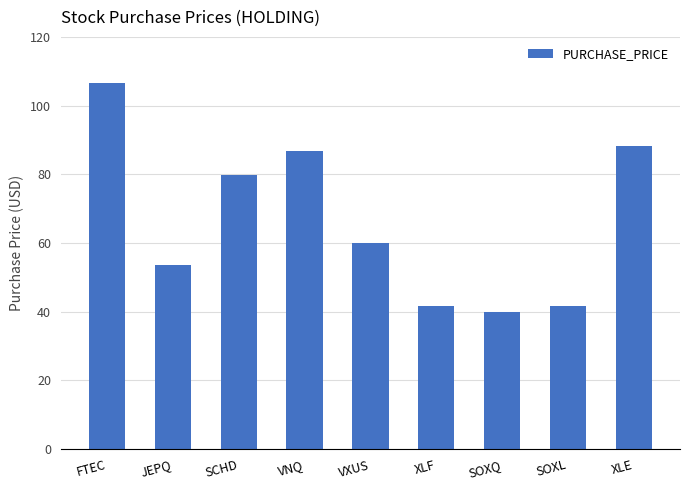

What is the ratio of the value at SOXL to the value at XLF?

1.0